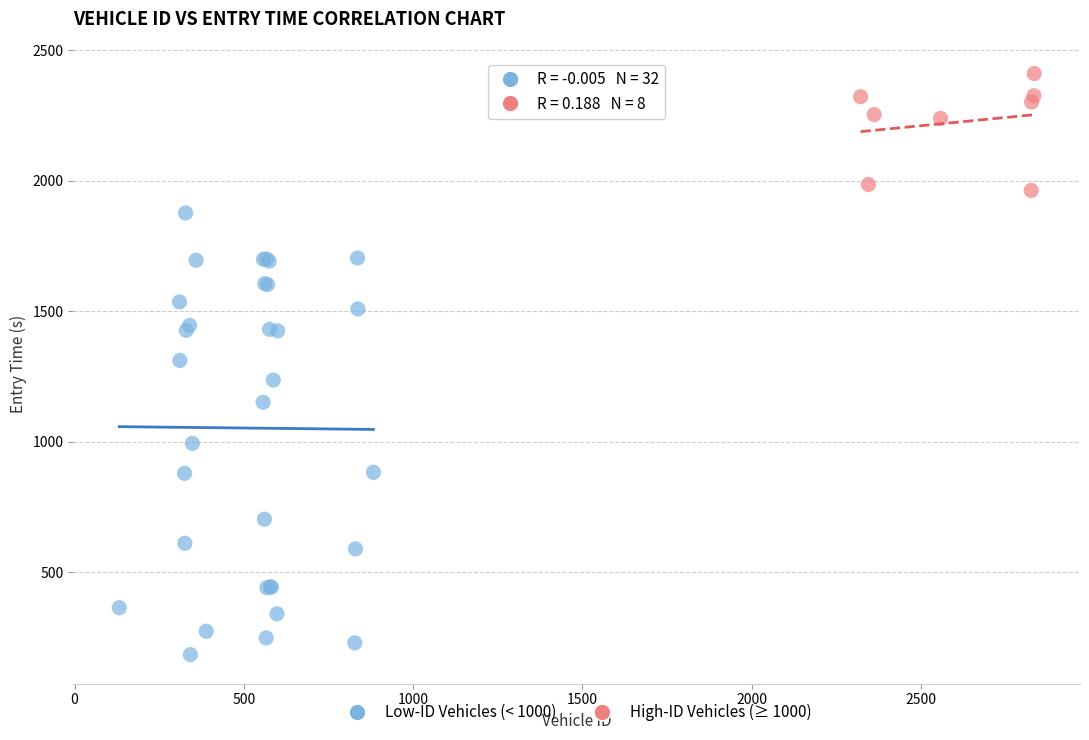

Which series reaches the maximum Y coordinate?

High-ID Vehicles (≥ 1000)